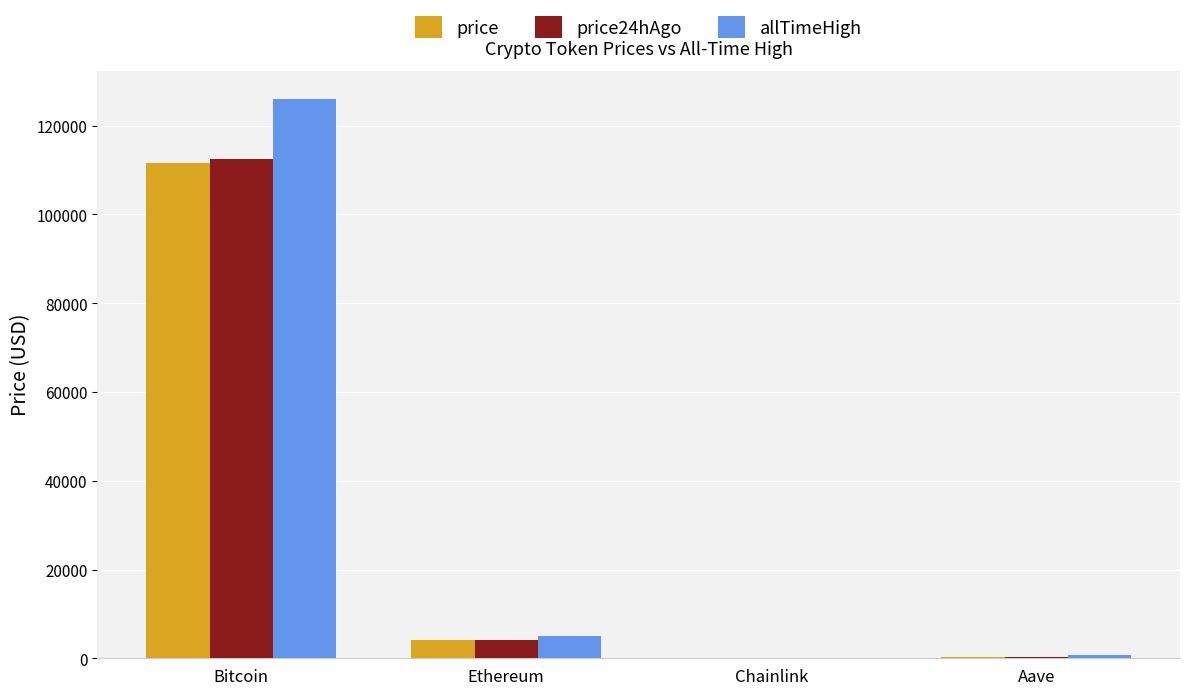

The value of price at Bitcoin is 111508.0. True or false?

True